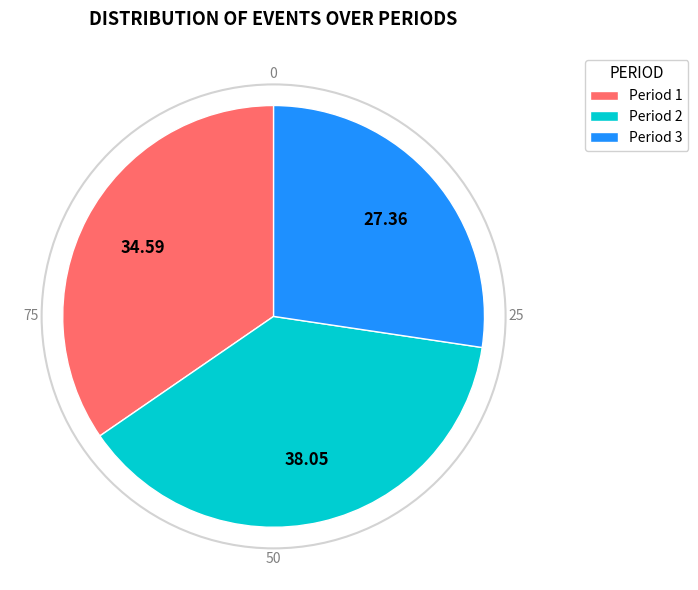

Do Period 3 and Period 2 together represent more than half of the pie?

Yes